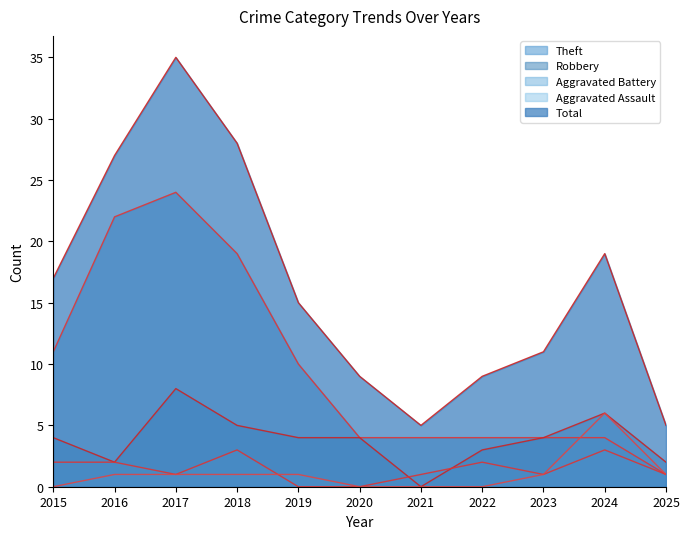

Where does the Robbery series first go above 4?

2017